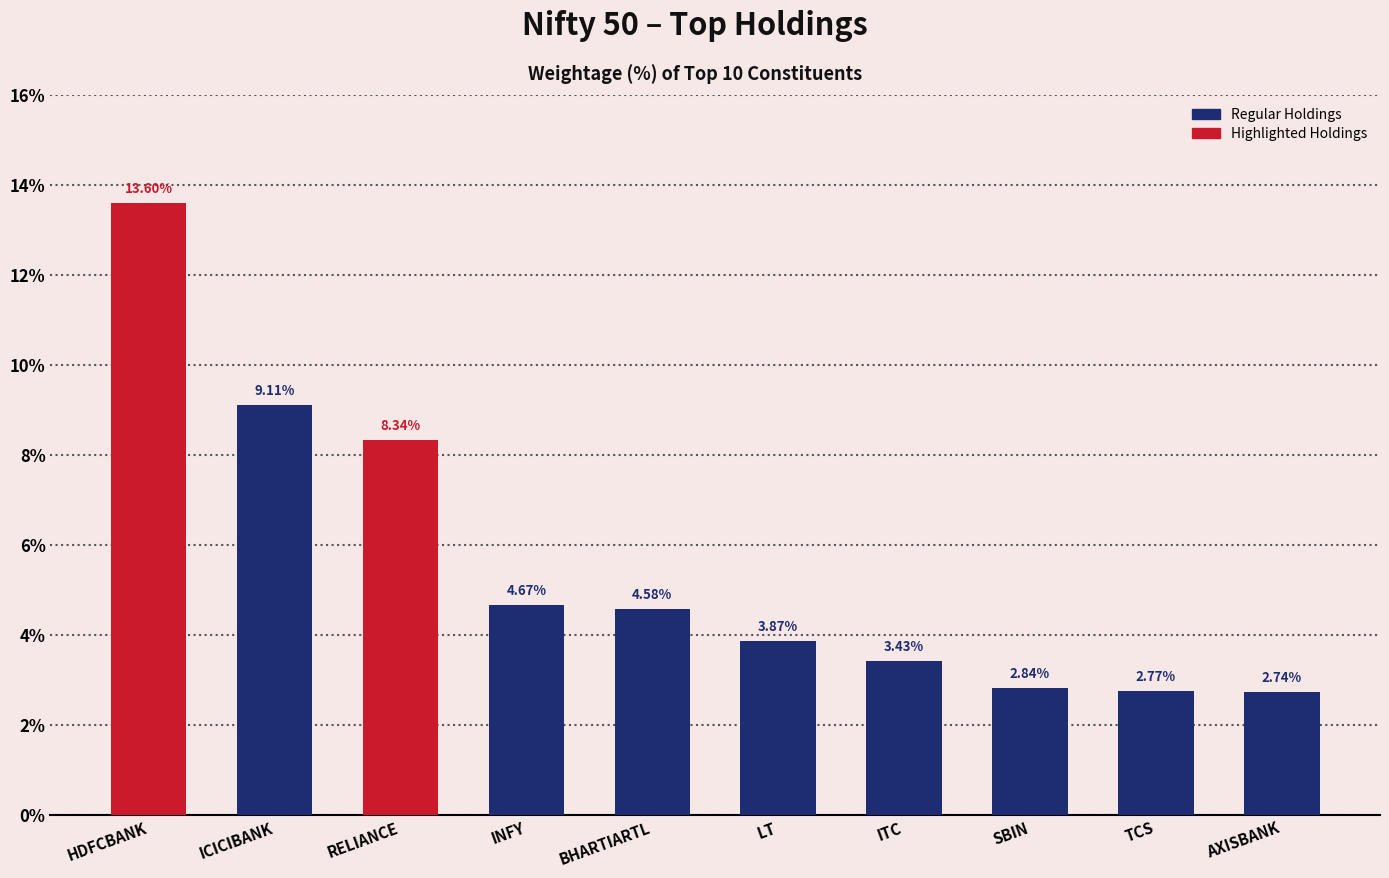

List the labels in order of value, largest first.

HDFCBANK, ICICIBANK, RELIANCE, INFY, BHARTIARTL, LT, ITC, SBIN, TCS, AXISBANK